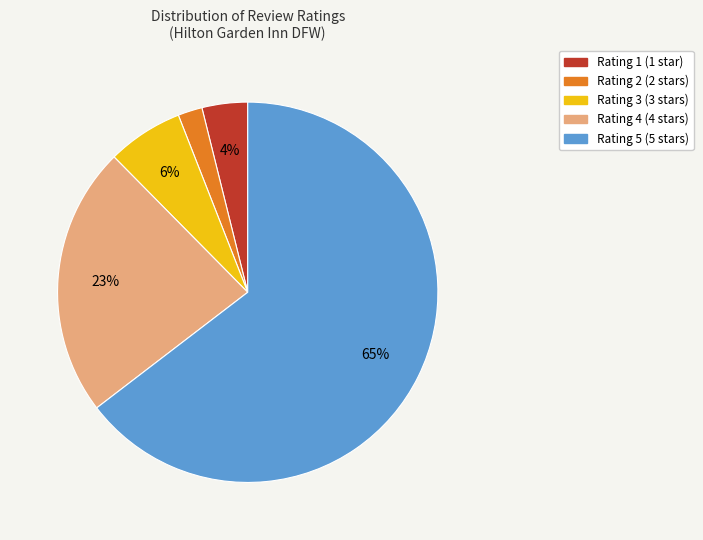

Do Rating 2 and Rating 1 together represent more than half of the pie?

No